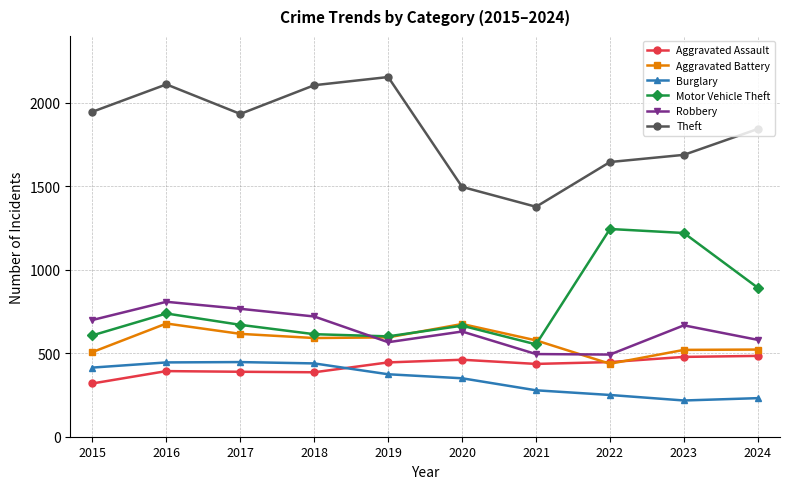

What is the maximum value shown in the chart?

2154